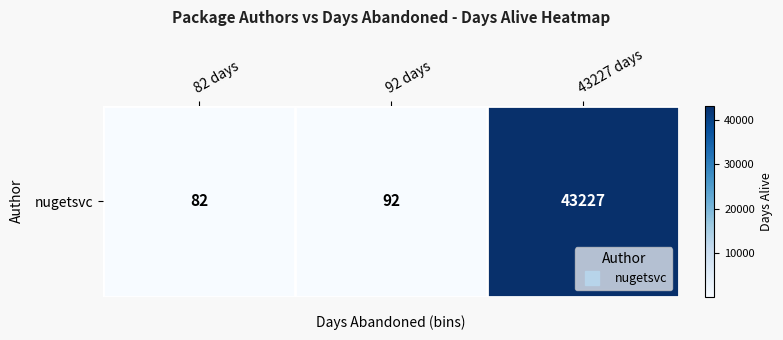

How many values exceed 92?

1